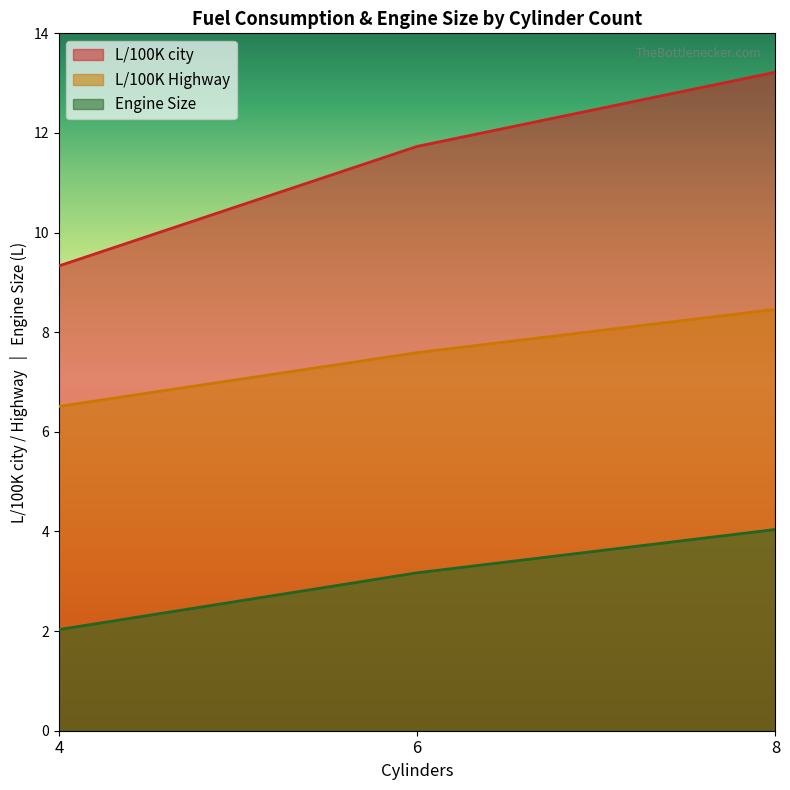

Which series has the largest range (max minus min)?

L/100K city